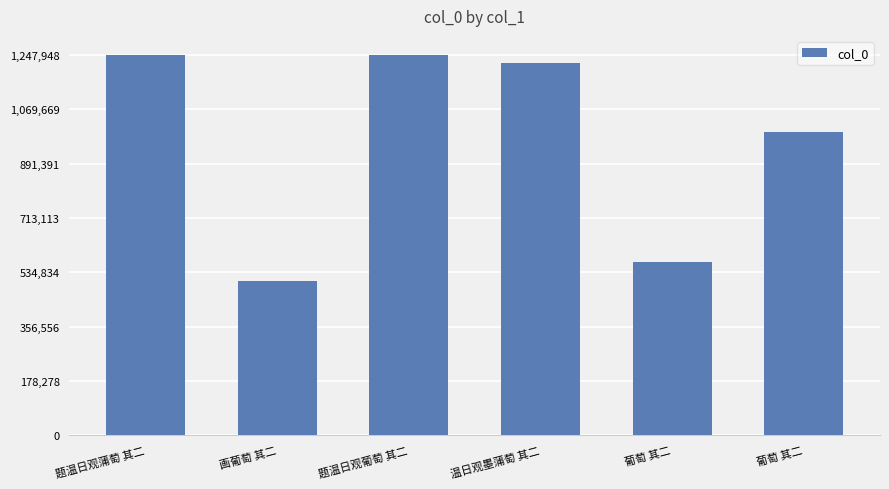

What is the difference between the maximum and minimum values?

741582